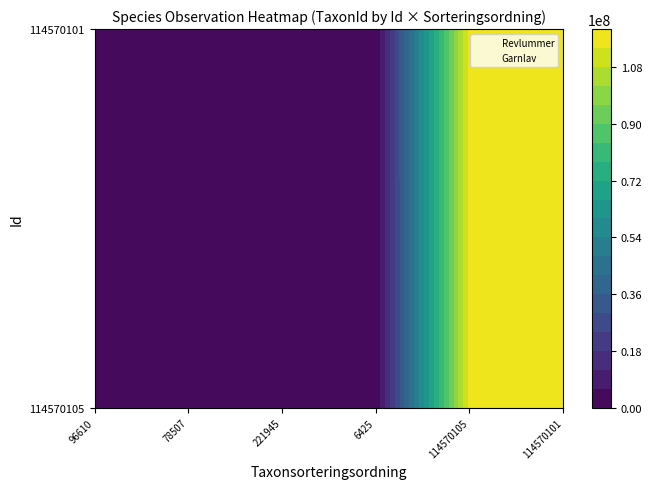

Which series has the widest spread of values?

Revlummer